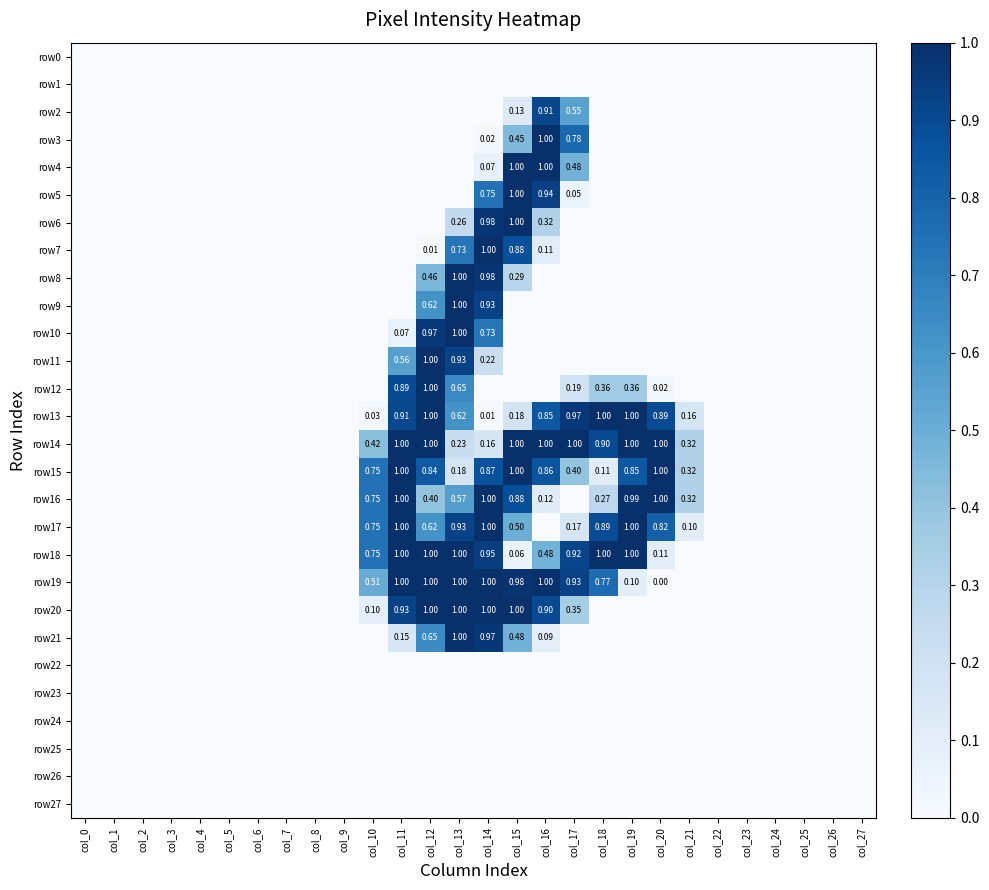

What is the difference between the maximum and minimum values in the row21 series?

1.0